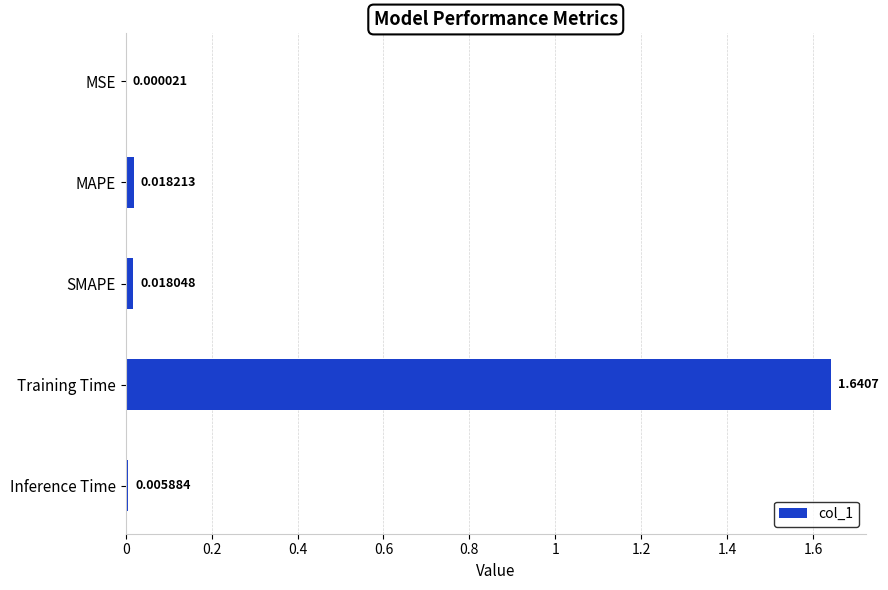

Which category has the highest value across all series?

Training Time